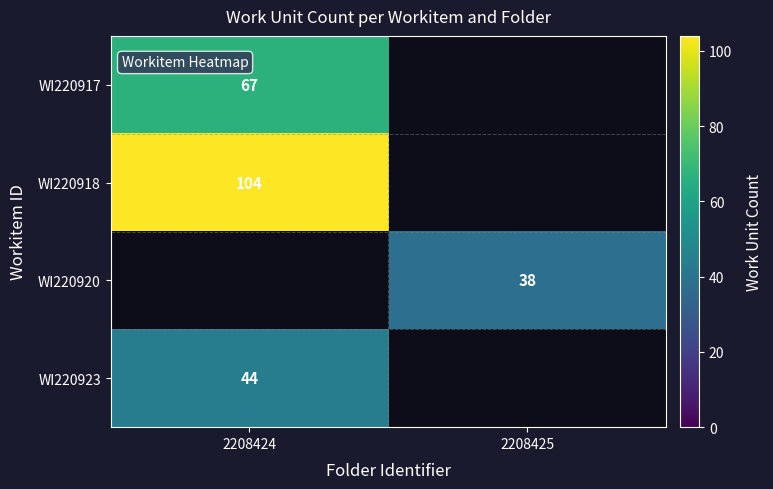

The WI220923 series shows 75 at 2208424. True or false?

False